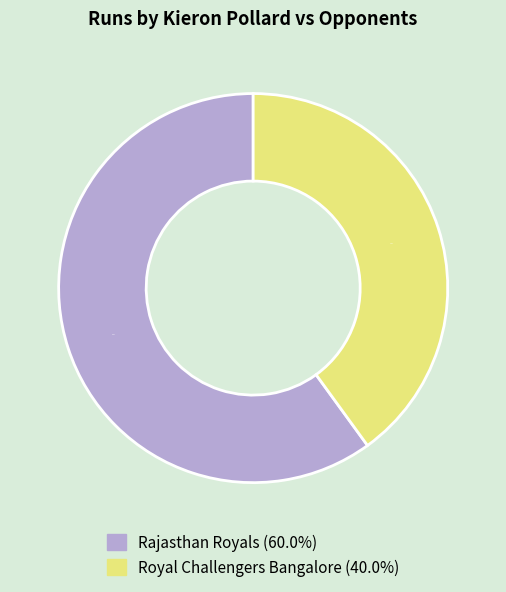

Rank the categories by value from lowest to highest.

Royal Challengers Bangalore, Rajasthan Royals